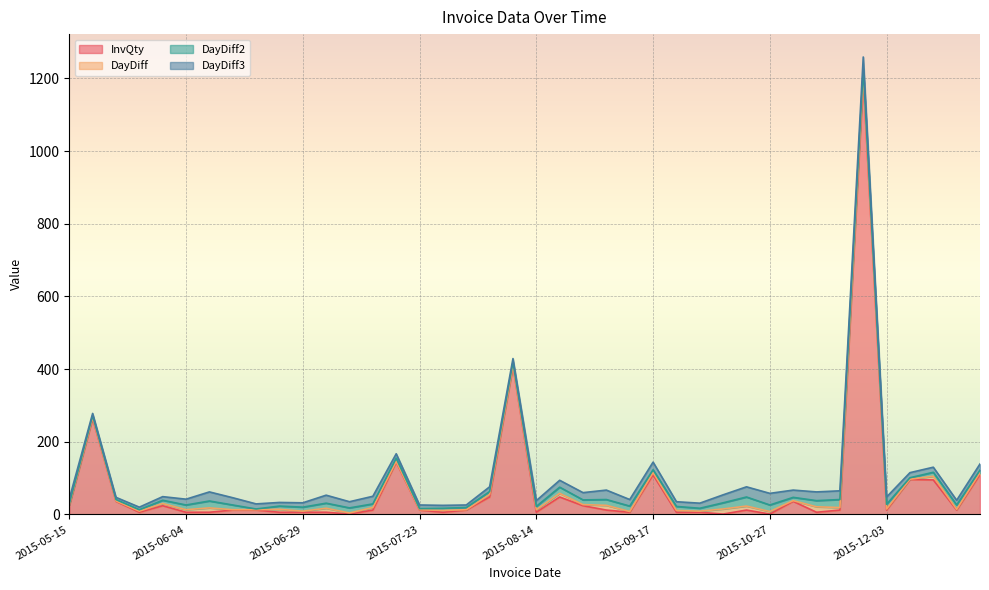

What is the maximum value for InvQty?

1200